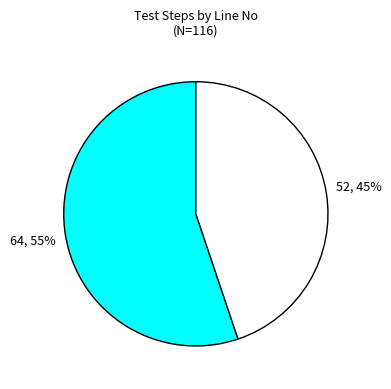

To the nearest percent, what is the difference between the largest and smallest slice percentages?

10%